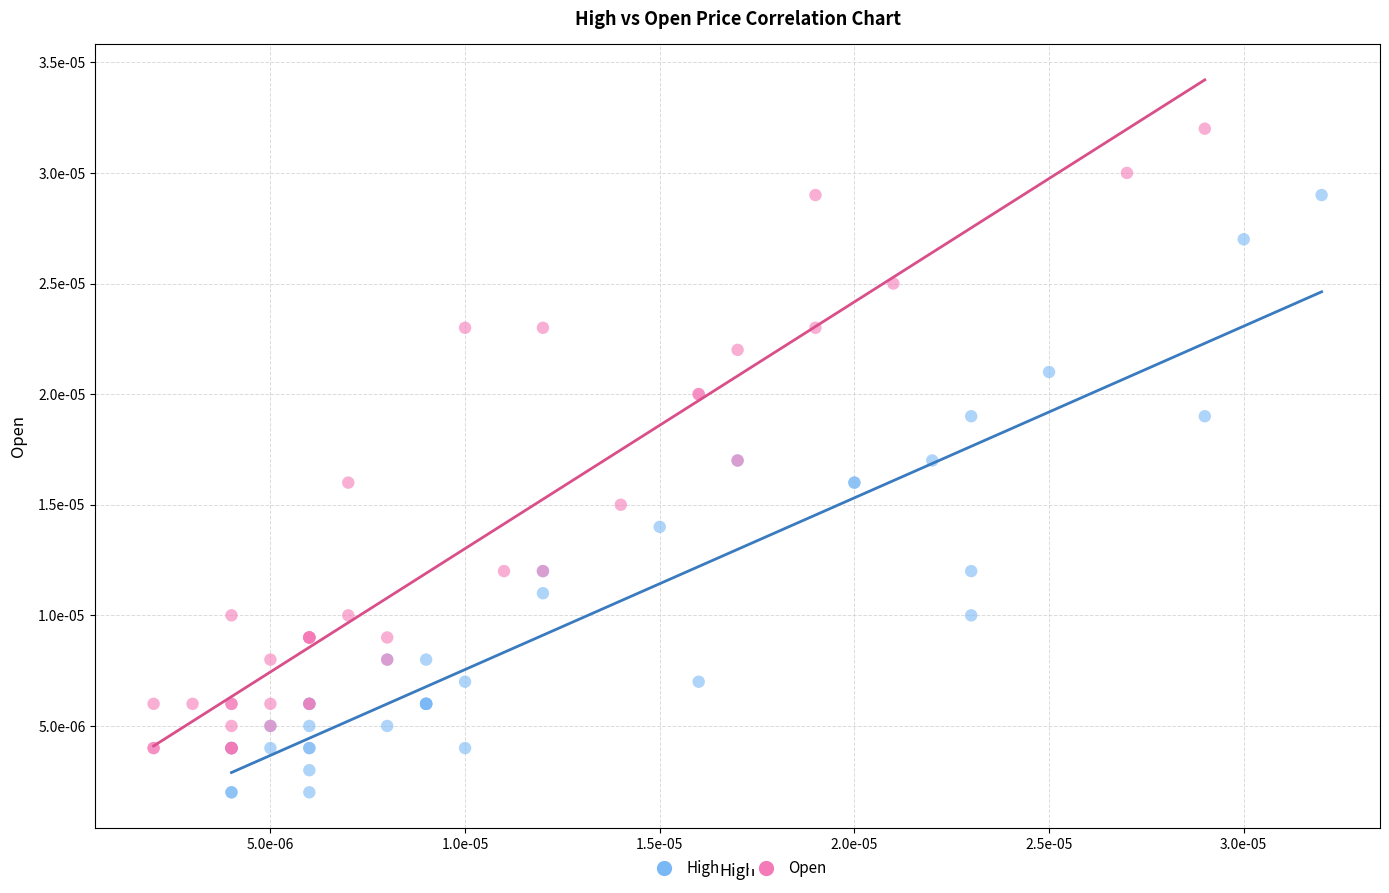

What are all the series names shown in the legend?

High, Open